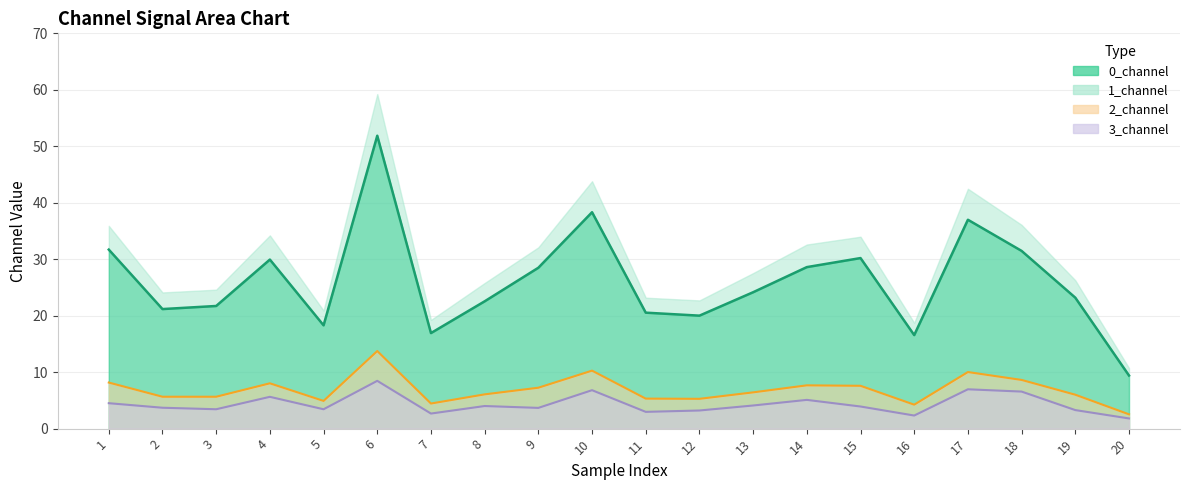

The value of 0_channel at 12 is 20.0. True or false?

True